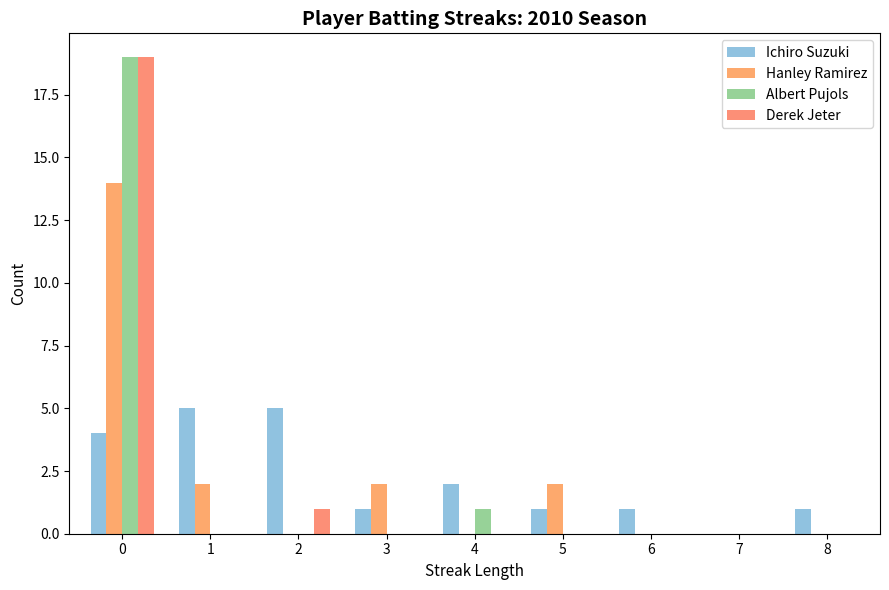

How many groups of bars are there?

9